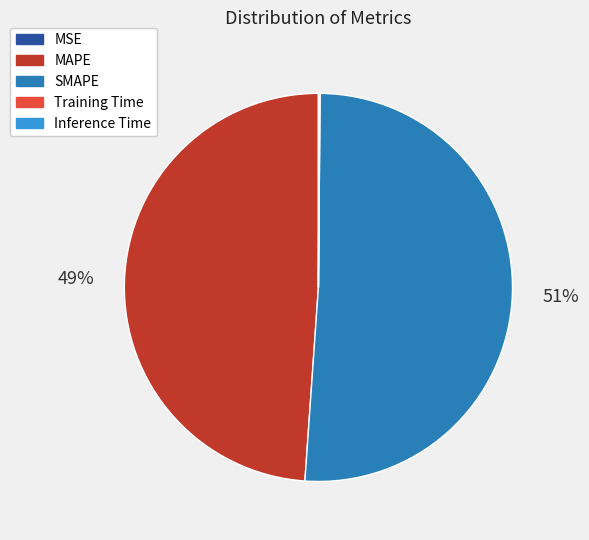

Which slice is the largest?

SMAPE